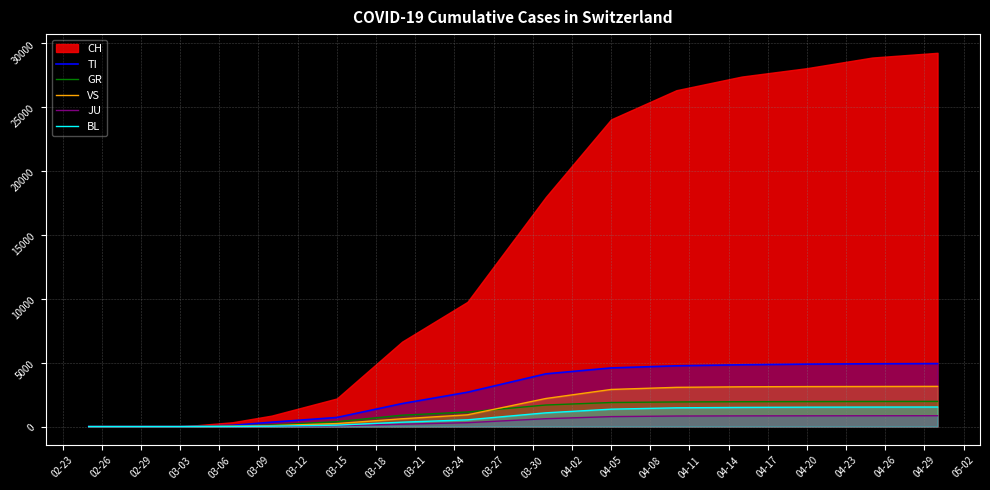

Is the value of VS at 04-05 greater than the value of JU at 04-20?

Yes